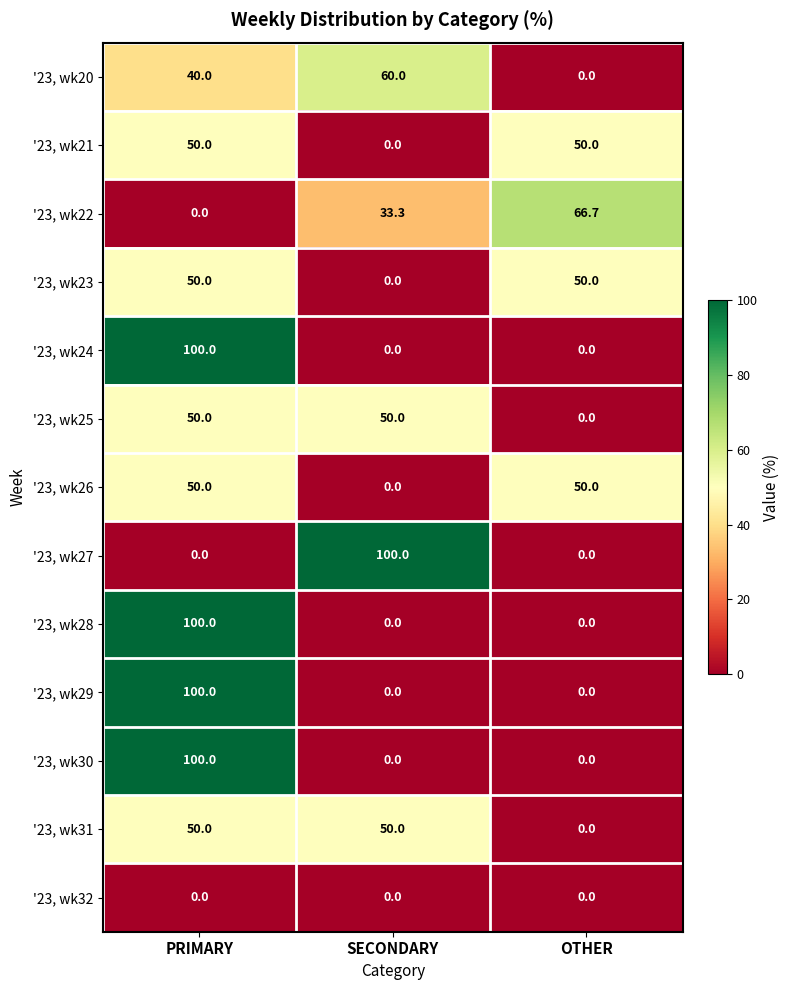

What is the average value of the '23, wk20 series?

33.3